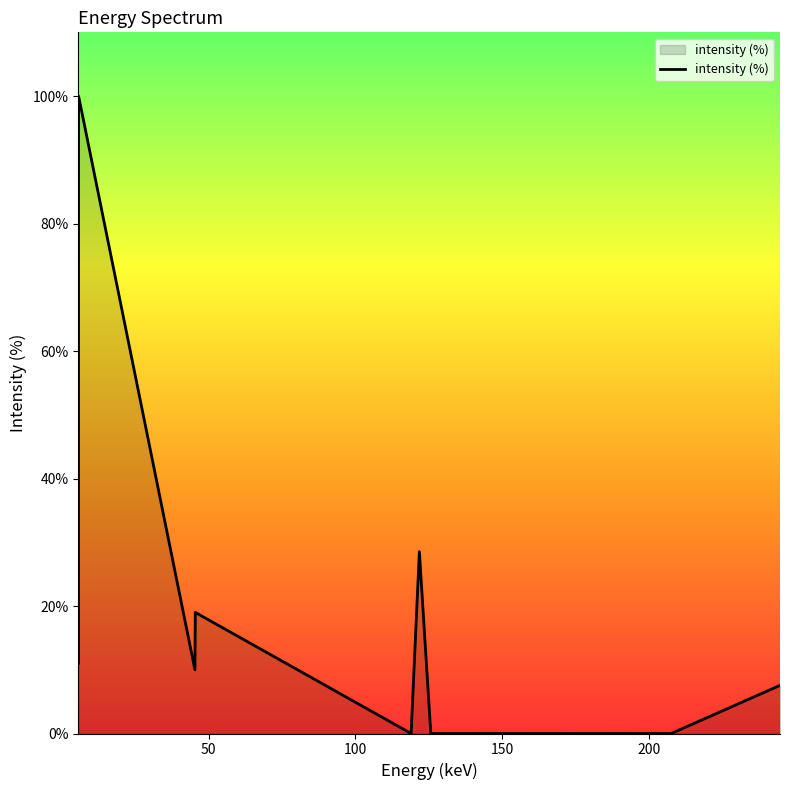

What is the greatest value displayed?

100.0